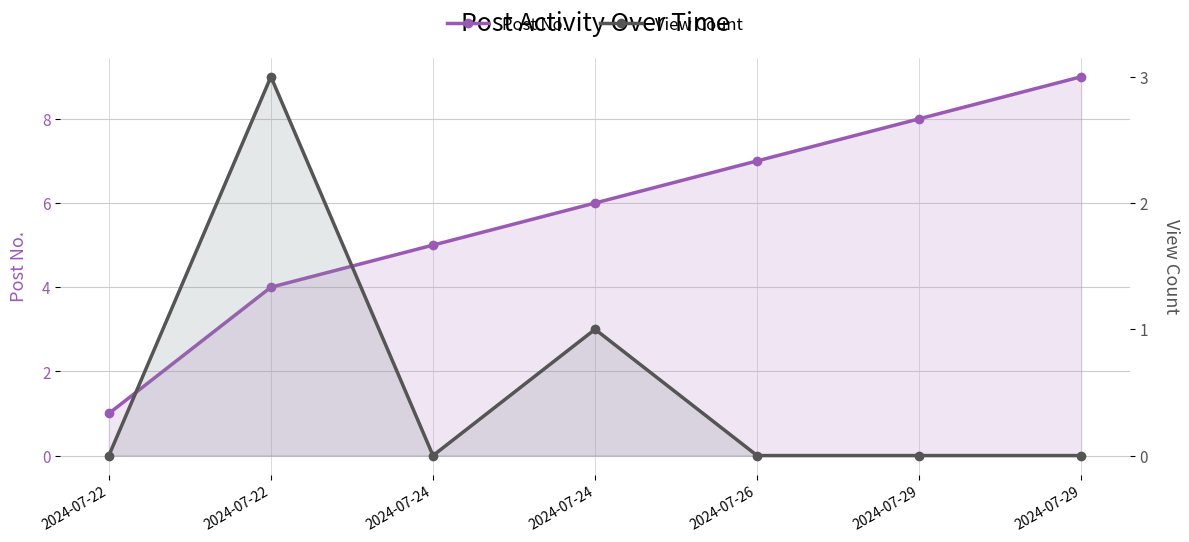

Reading right to left, transcribe all the data shown in this chart.

Post No.: 2024-07-29=9	2024-07-29=8	2024-07-26=7	2024-07-24=6	2024-07-24=5	2024-07-22=4	2024-07-22=1
View Count: 2024-07-29=0	2024-07-29=0	2024-07-26=0	2024-07-24=1	2024-07-24=0	2024-07-22=3	2024-07-22=0